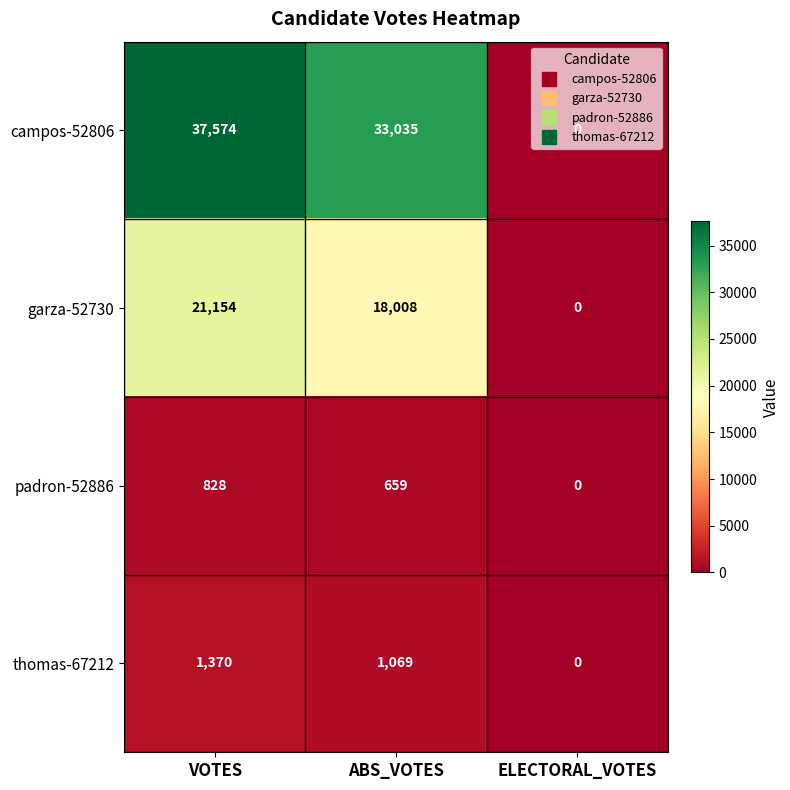

The value of padron-52886 at ABS_VOTES is 970. True or false?

False